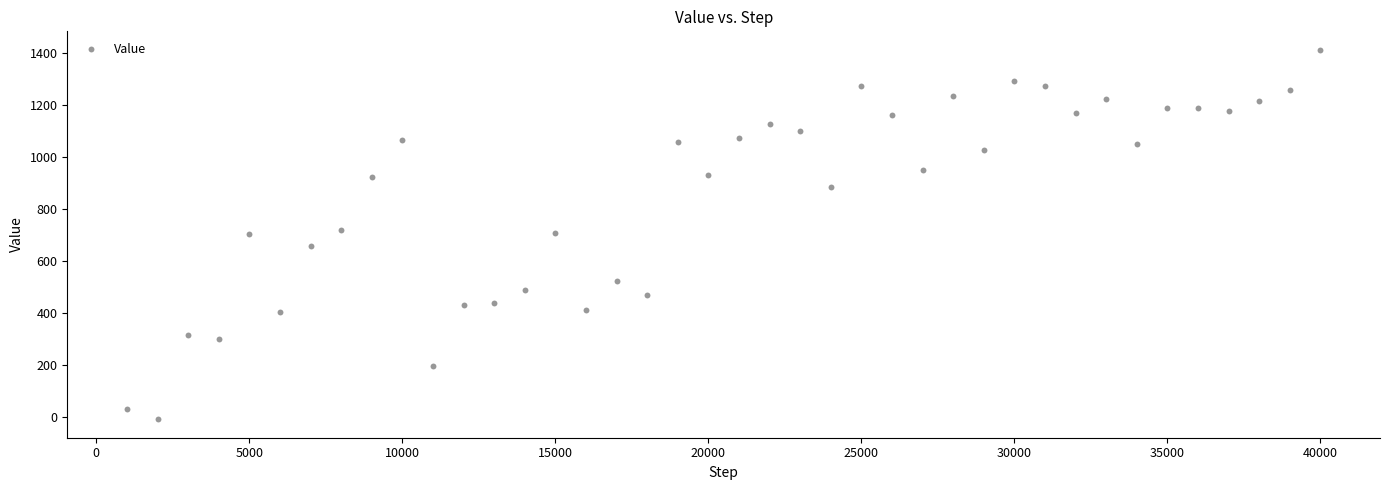

What is the range of Y values (max minus min)?

1420.8